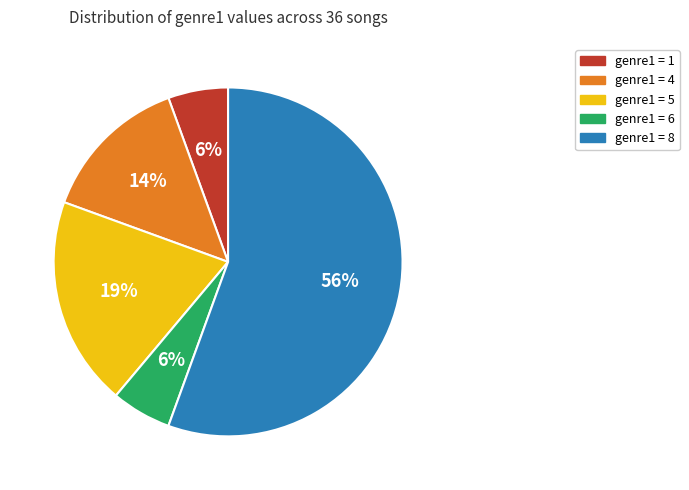

To the nearest percent, what is the average slice percentage?

20%